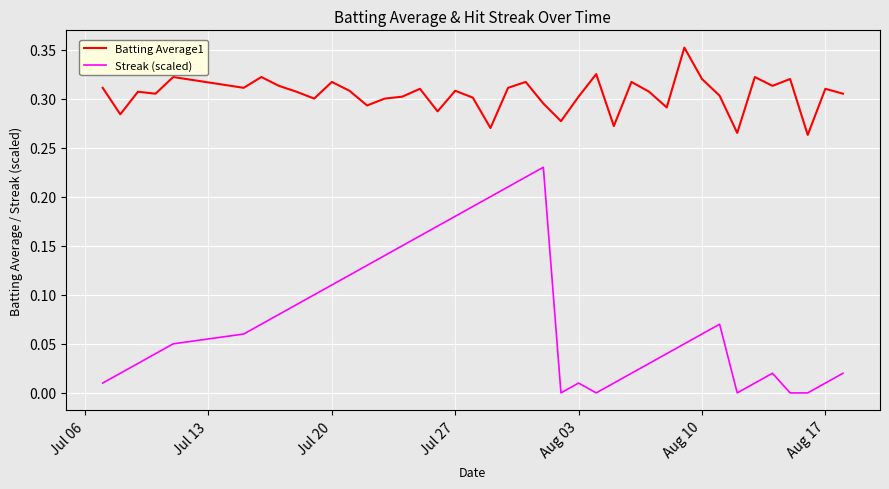

Which series has the largest range (max minus min)?

Streak (scaled)